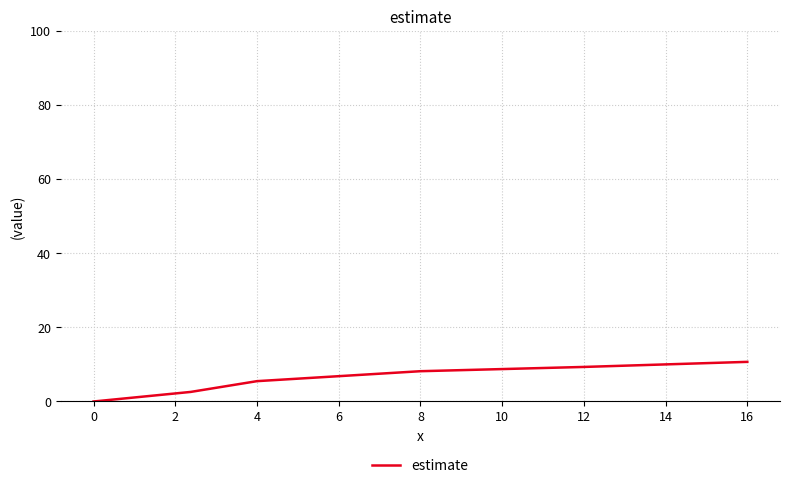

True or false: the data has more than 1 interior local peaks.

False